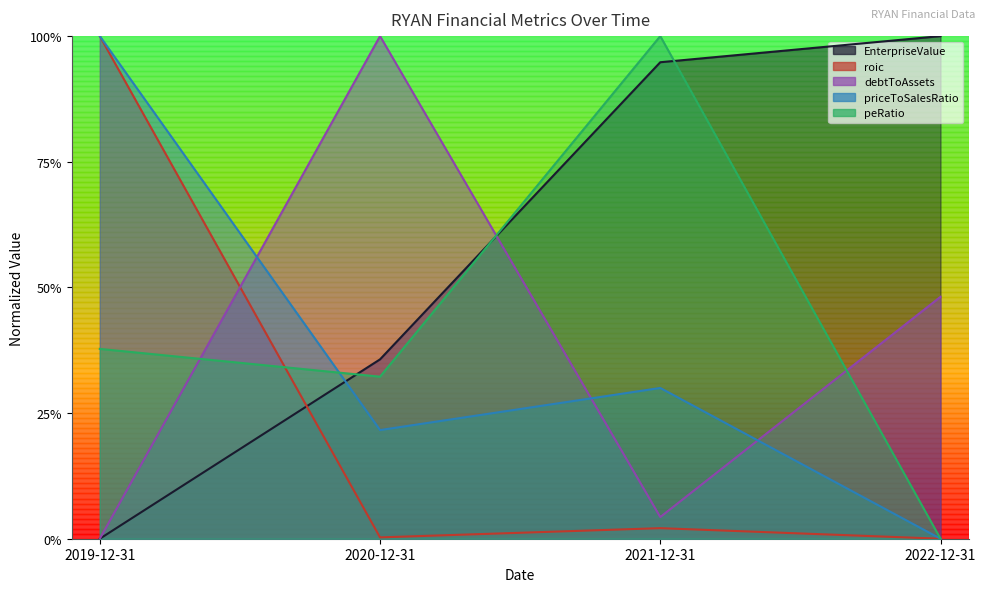

What are all the series names shown in the legend?

EnterpriseValue, roic, debtToAssets, priceToSalesRatio, peRatio